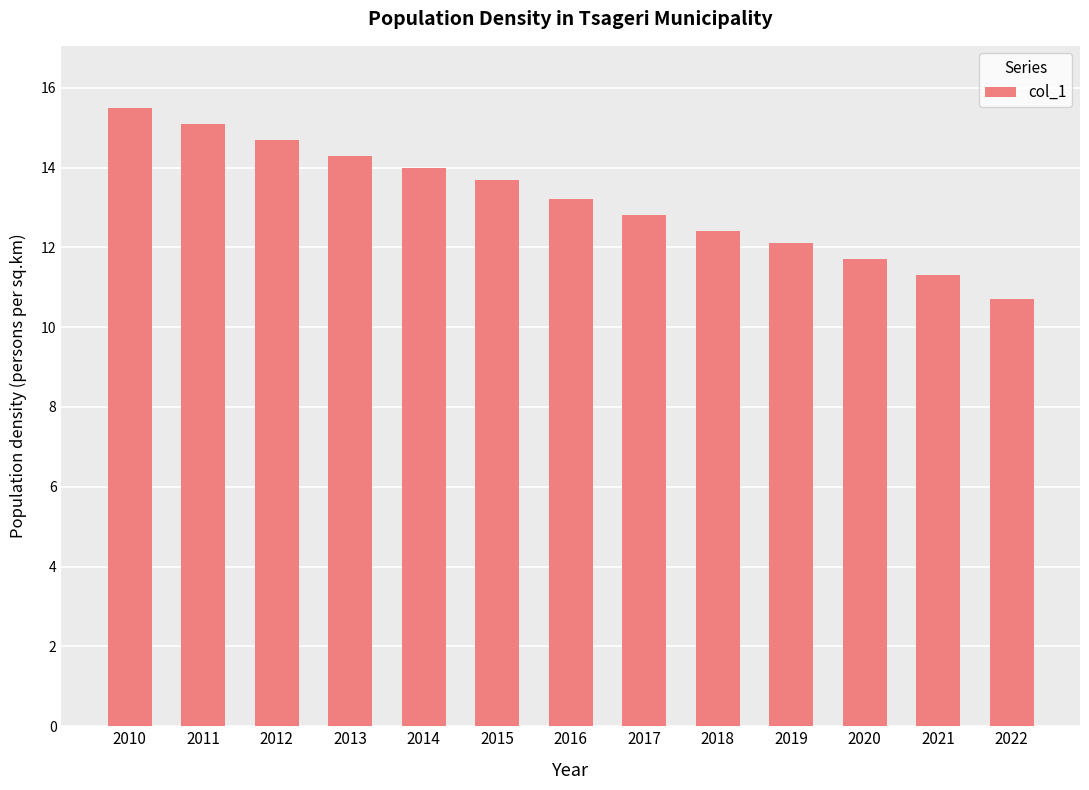

List the labels in order of value, largest first.

2010, 2011, 2012, 2013, 2014, 2015, 2016, 2017, 2018, 2019, 2020, 2021, 2022